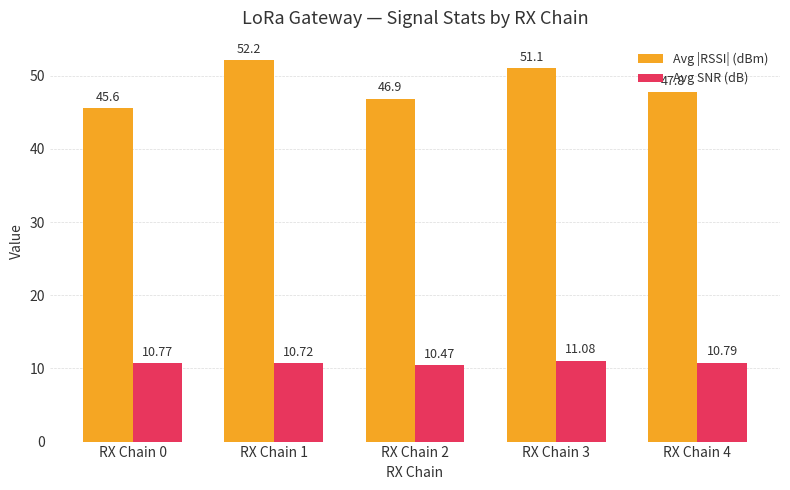

How many data points does each series have?

5